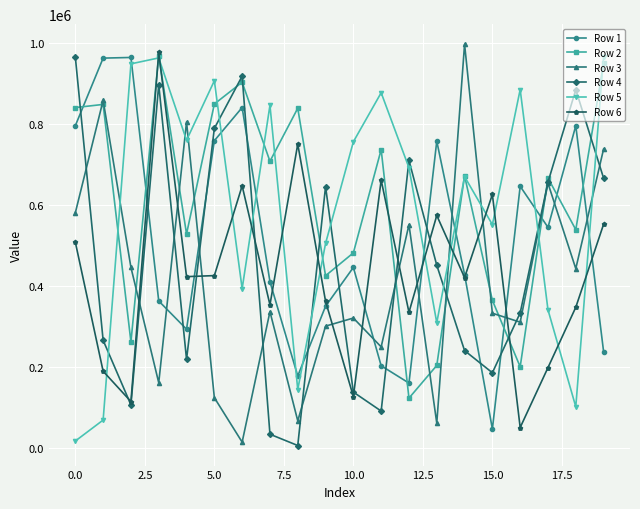

True or false: Row 5 and Row 1 cross at least once.

True